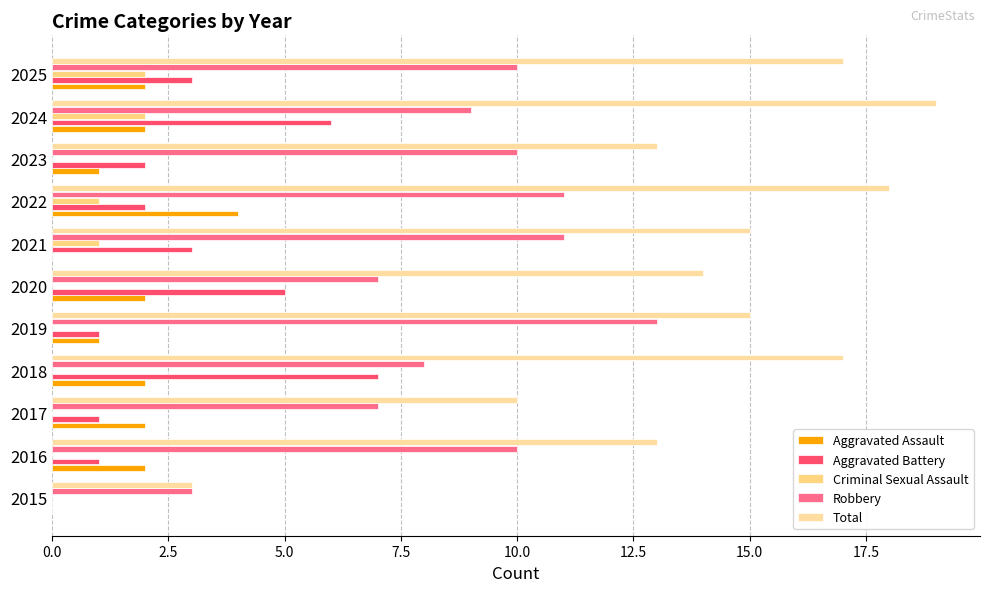

How many data points does each series have?

11